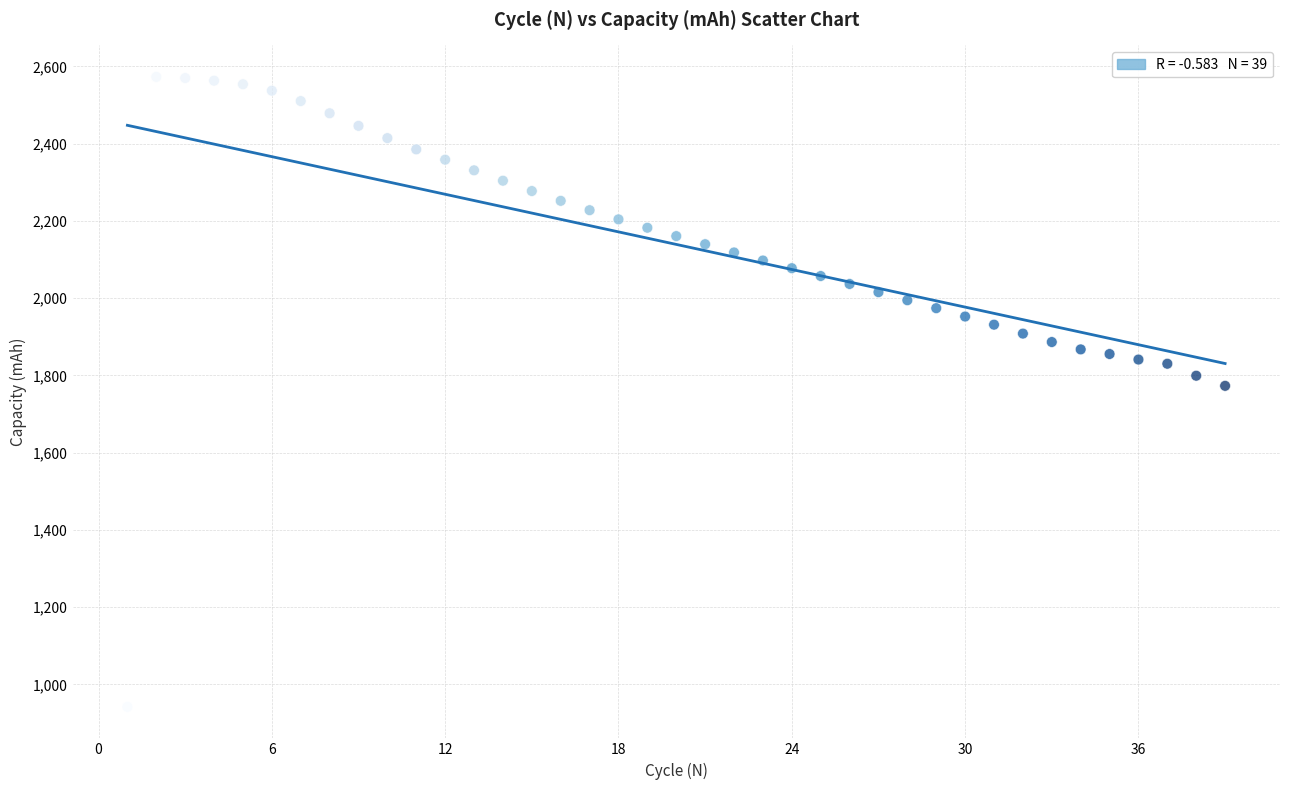

What is the range of X values (max minus min)?

38.0